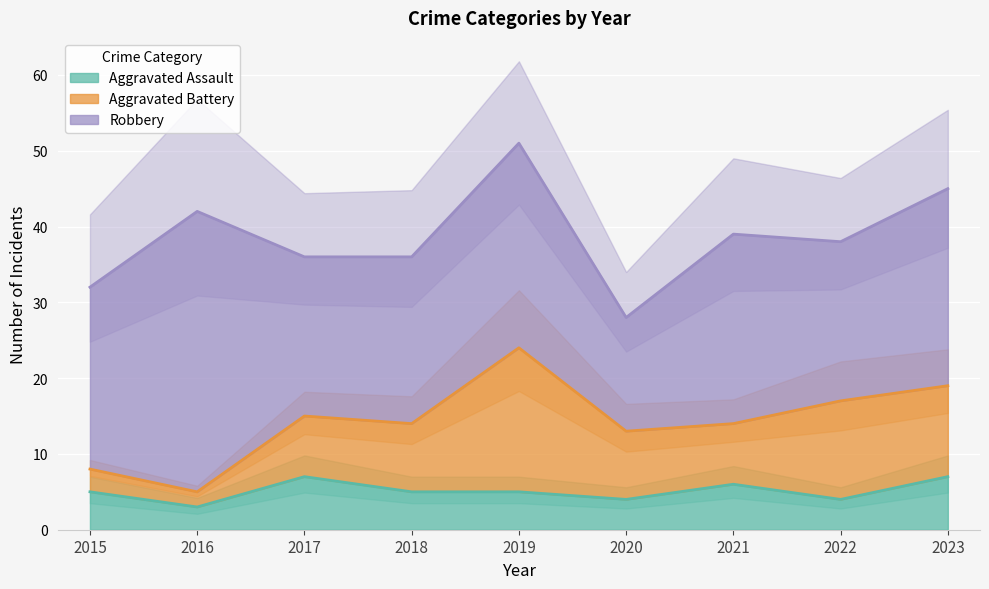

Reading left to right, extract all data points from this chart.

Aggravated Assault: 5	3	7	5	5	4	6	4	7
Aggravated Battery: 3	2	8	9	19	9	8	13	12
Robbery: 24	37	21	22	27	15	25	21	26